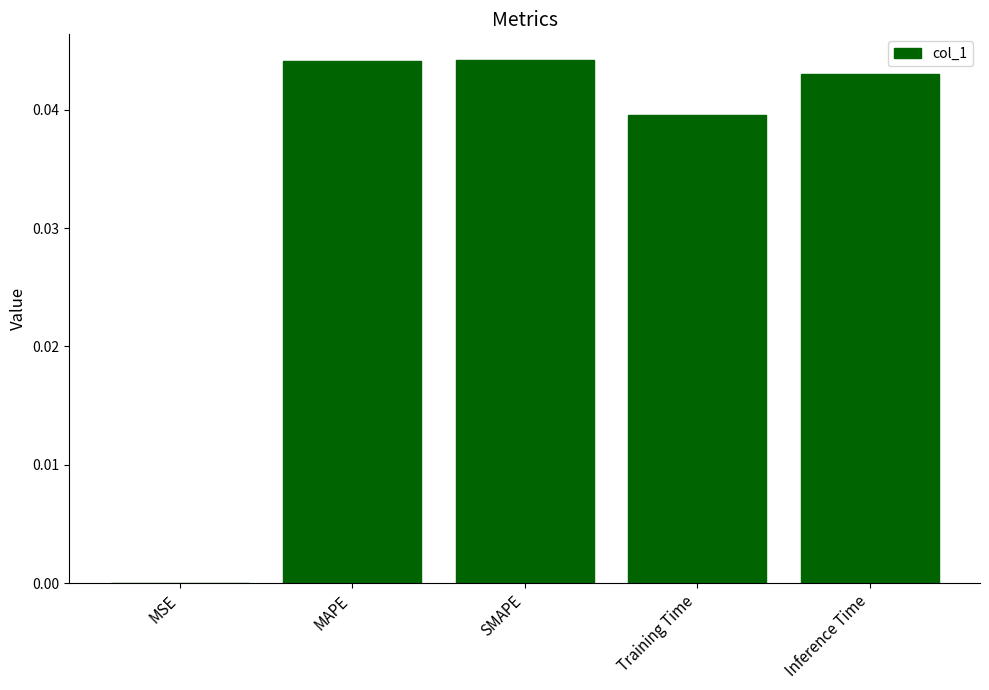

True or false: the data shows 0.0 at MAPE.

True